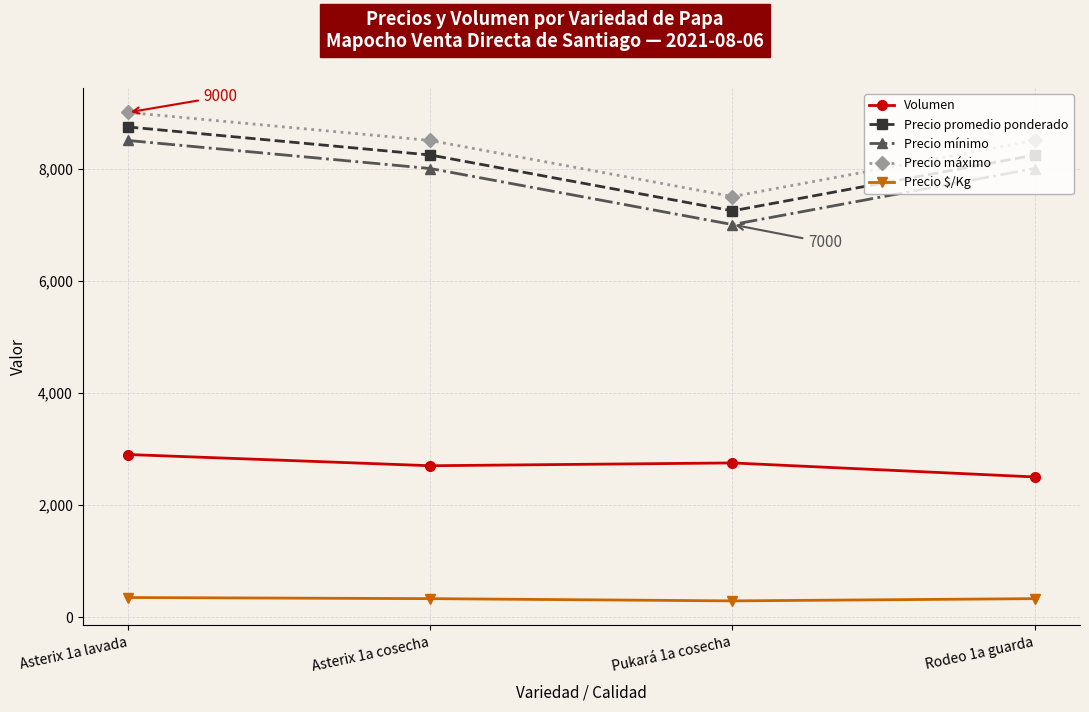

What is the total value across all series at Asterix 1a lavada?

29491